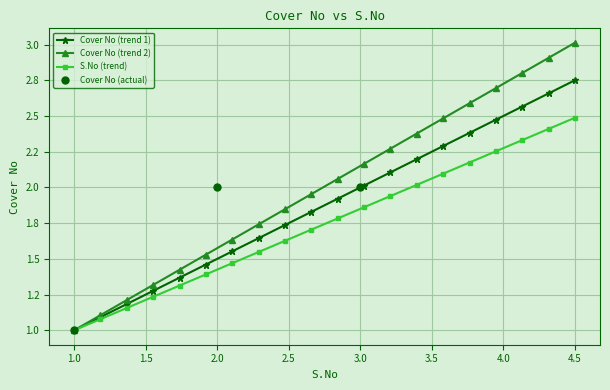

Is this an area chart (filled region under the line)?

No